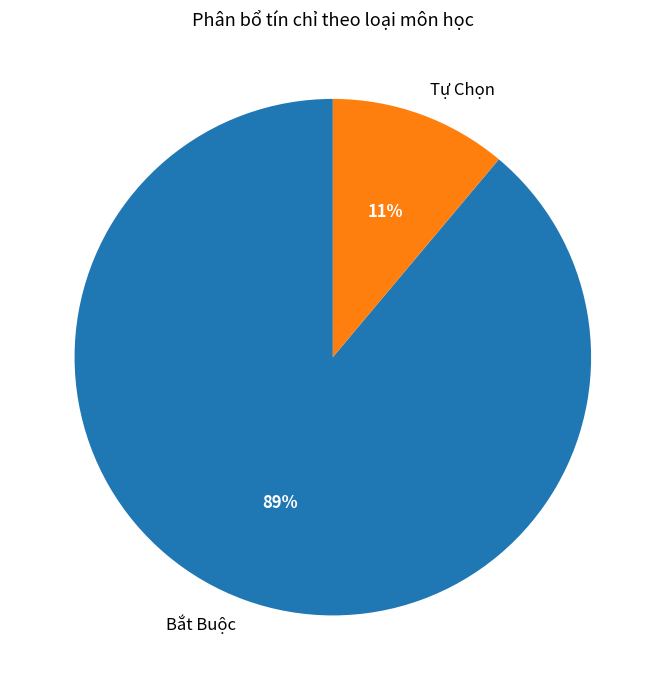

What is the smallest slice in the pie chart?

Tự Chọn